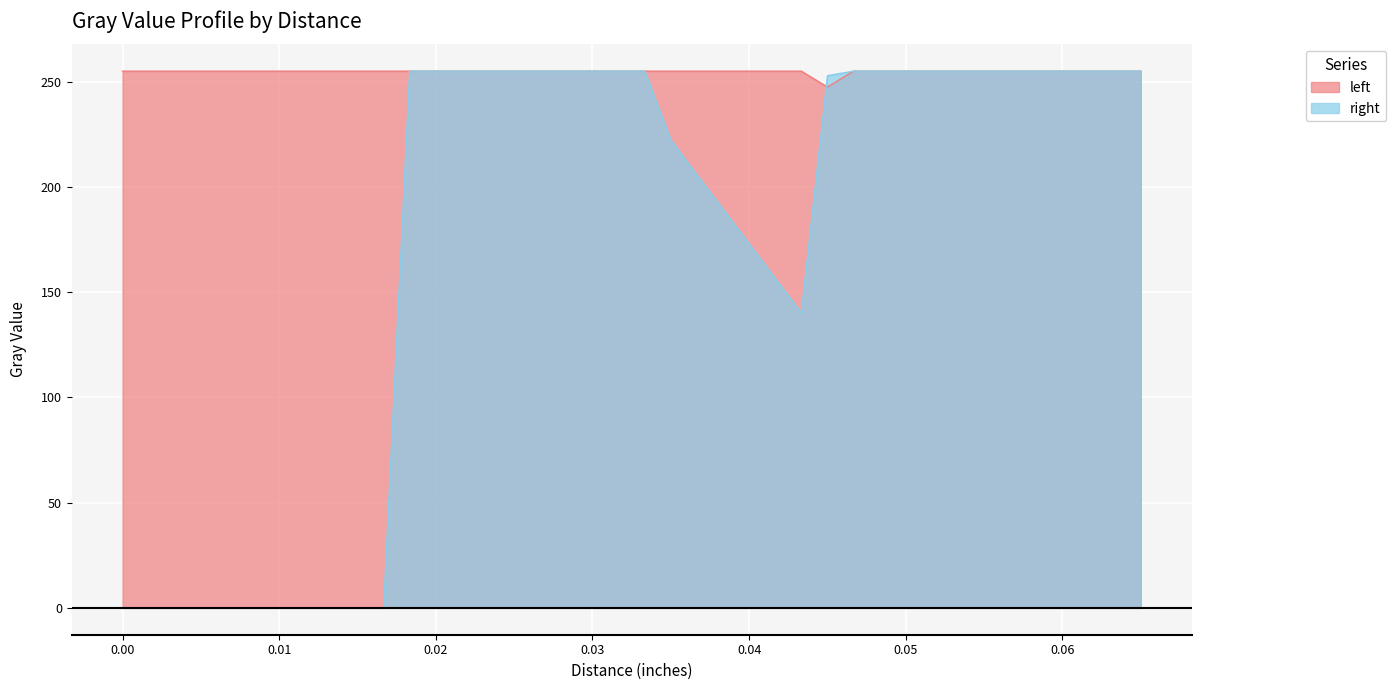

Which series has the widest spread of values?

right